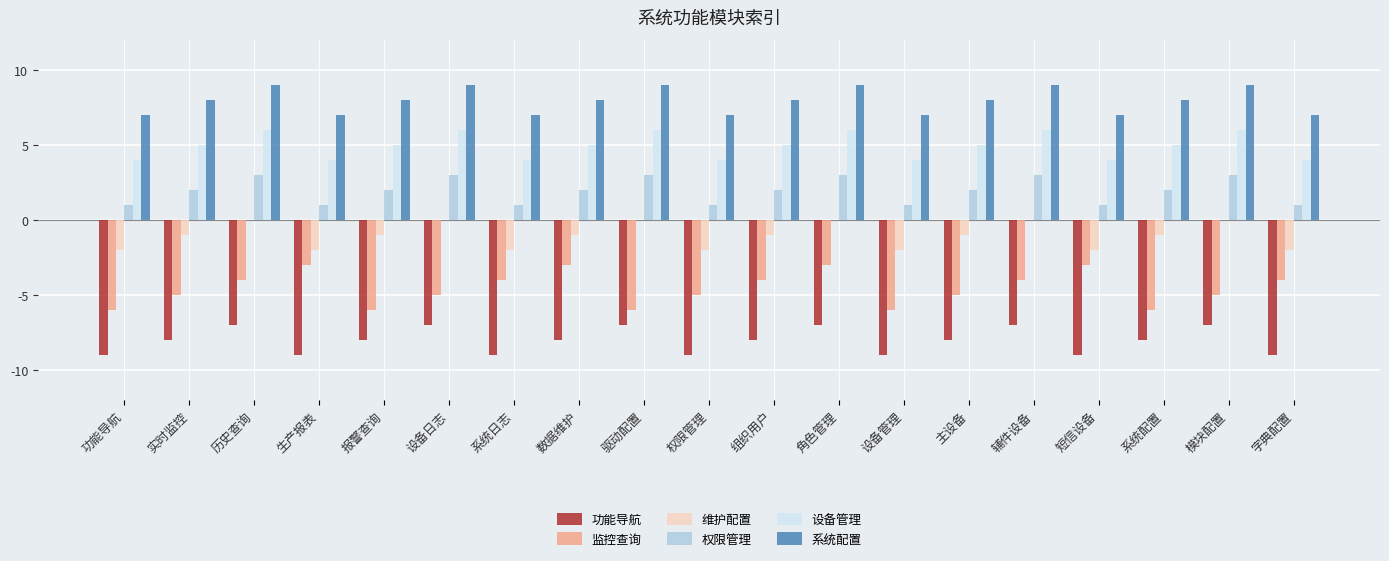

True or false: 维护配置 has a value of -2 at 生产报表.

True